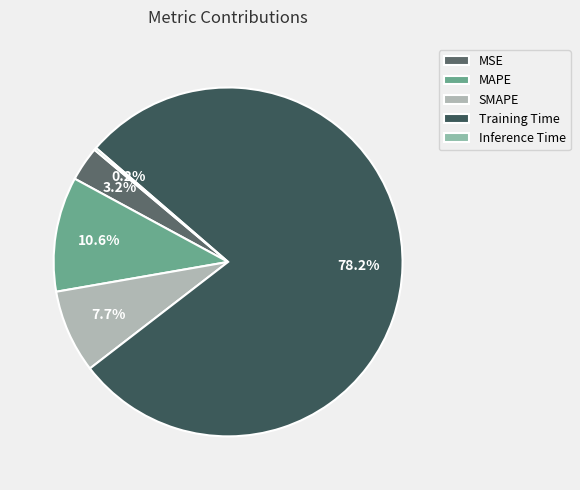

To the nearest percent, what percentage of the pie is Training Time?

78%